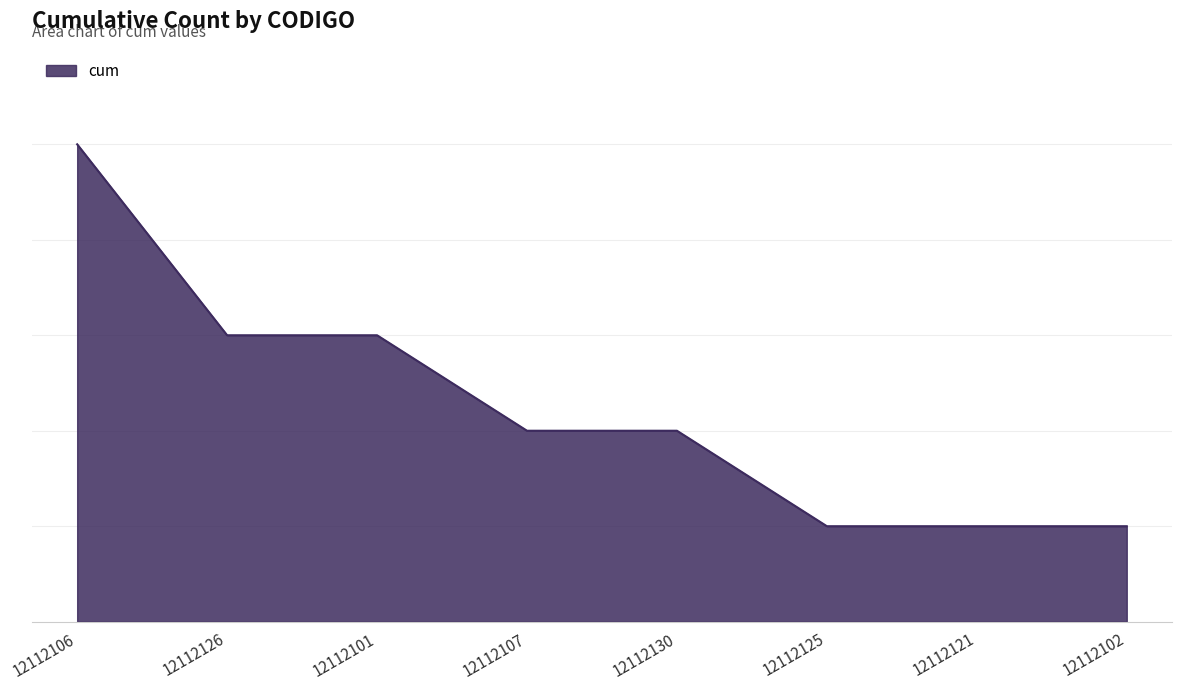

What is the sum of all values?

18